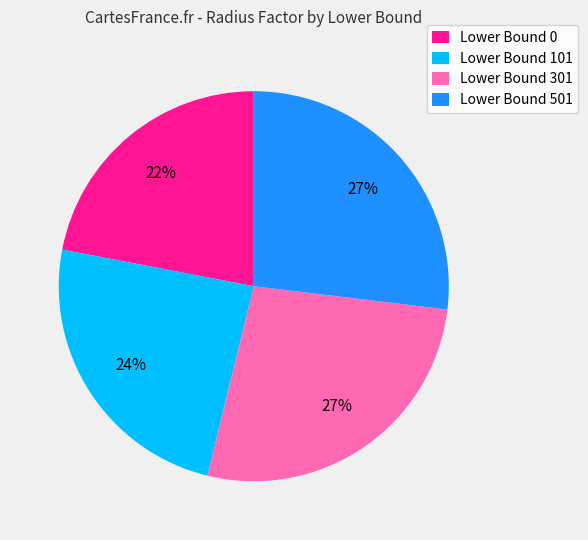

Is there a majority slice in this chart?

No